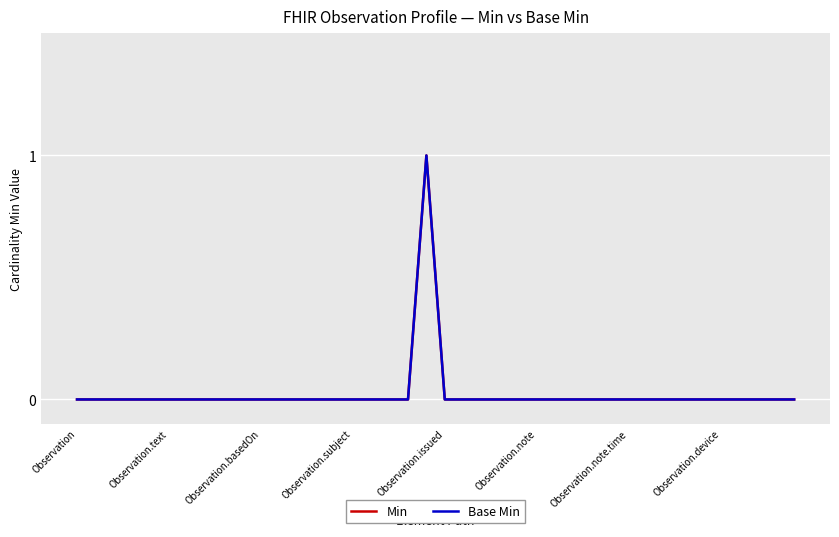

True or false: Min has more than 1 interior local peaks.

False